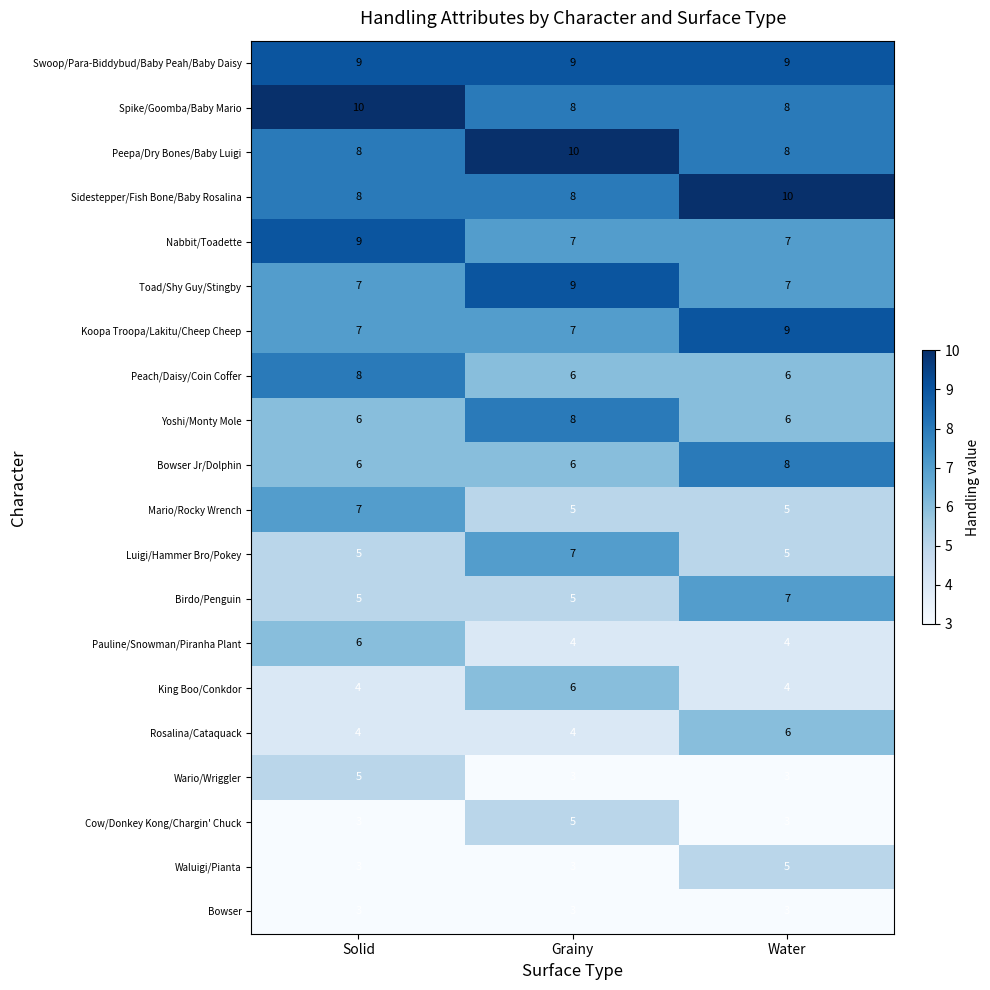

The Yoshi/Monty Mole series shows 13 at Grainy. True or false?

False